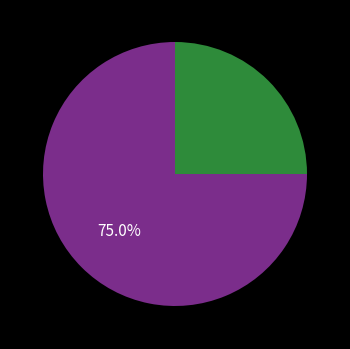

To the nearest percent, what is the average slice percentage?

50%